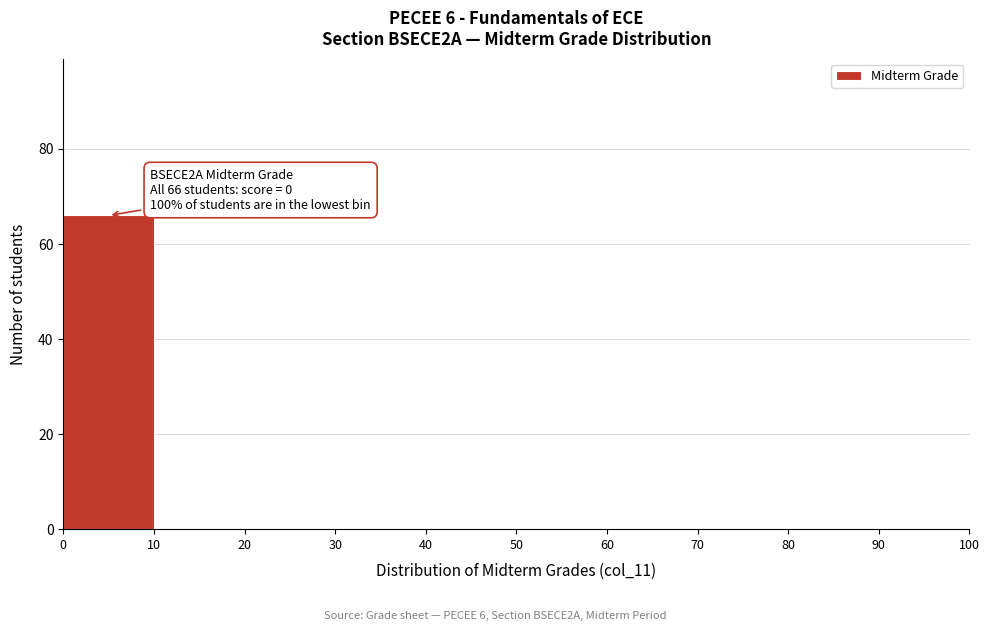

Over which range of the x-axis is the bar tallest?

0 to 10